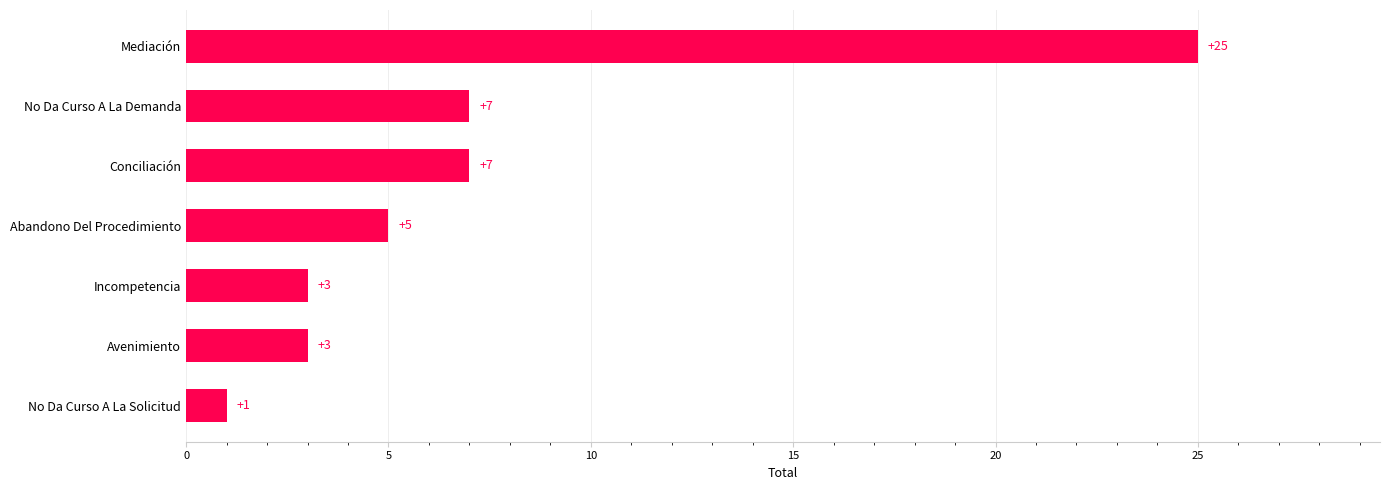

What is the approximate value at Conciliación?

7